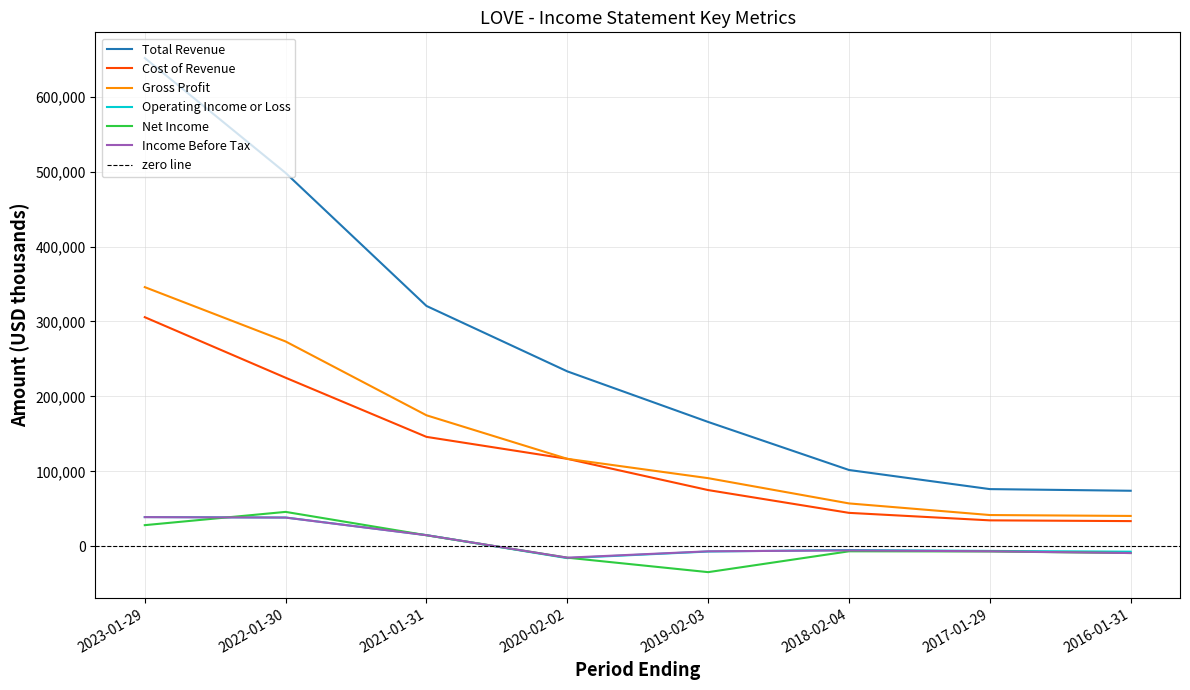

What is the lowest value of the Cost of Revenue series?

33600